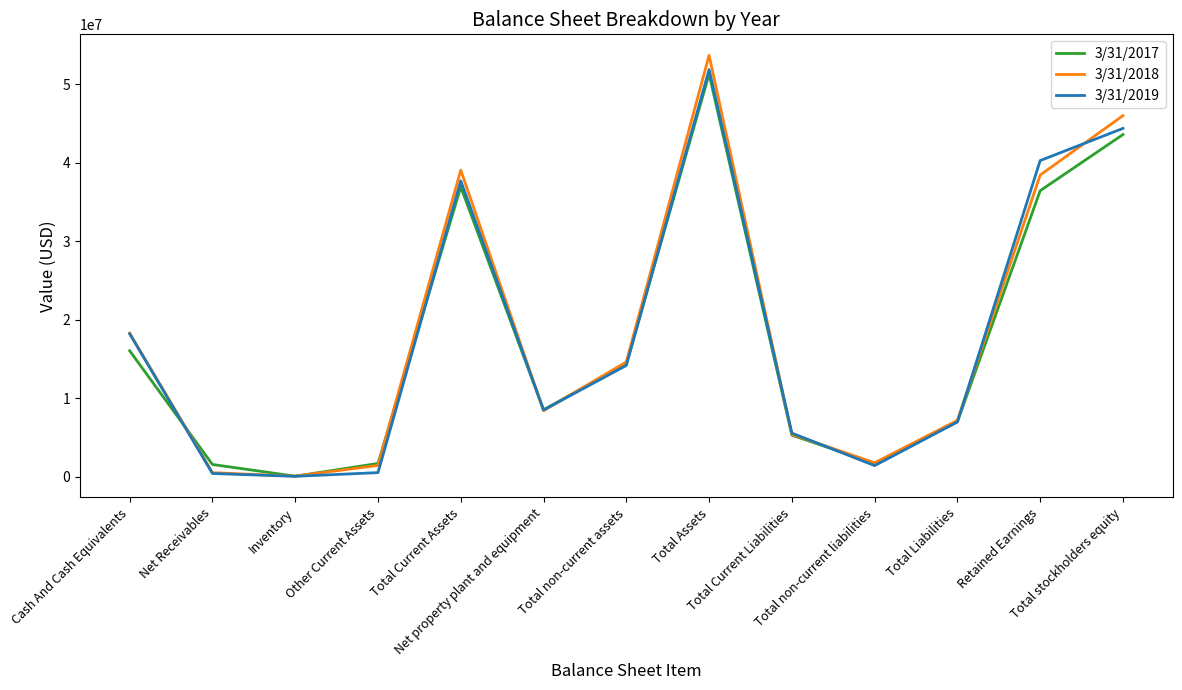

What is the greatest value displayed?

53659000